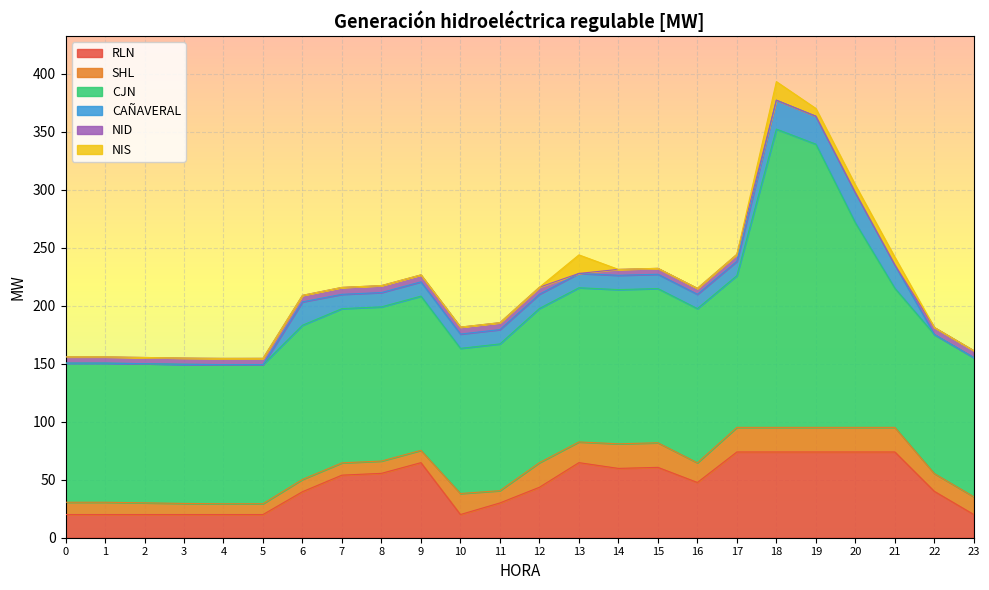

What is the total value across all series at 20?

304.3